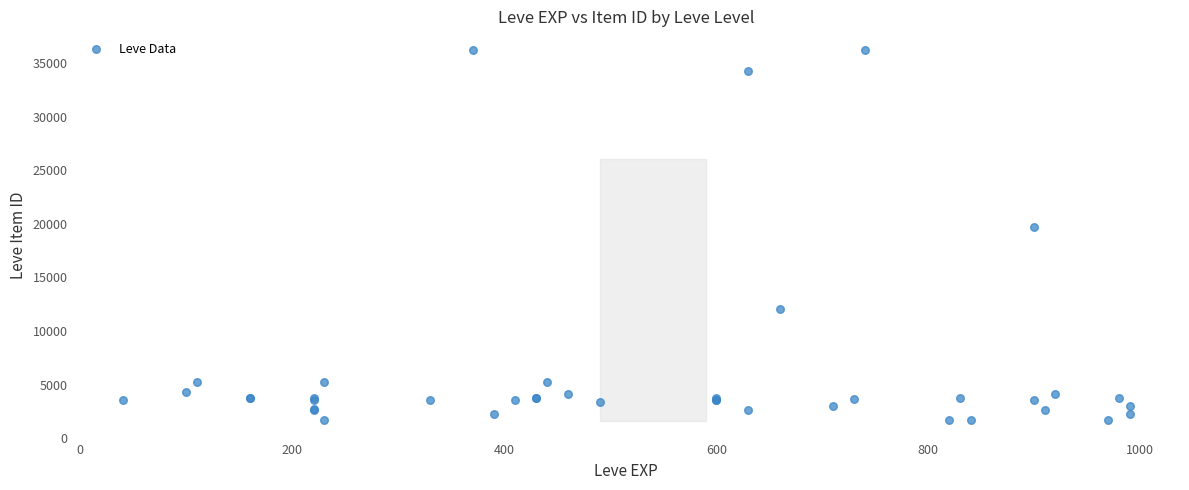

What Y value in the scatter plot is closest to 18967?

19744